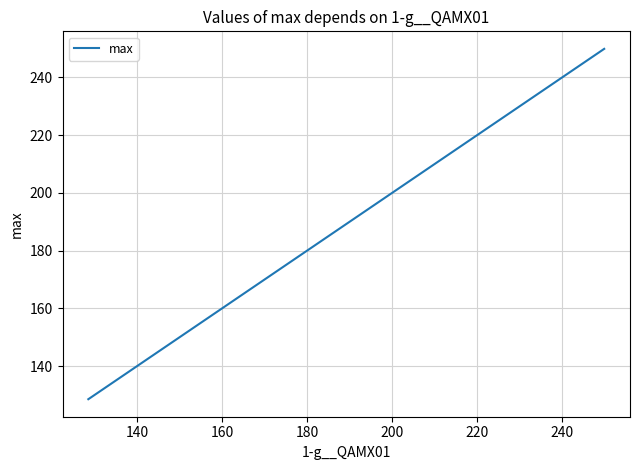

How many lines are shown in the chart?

1